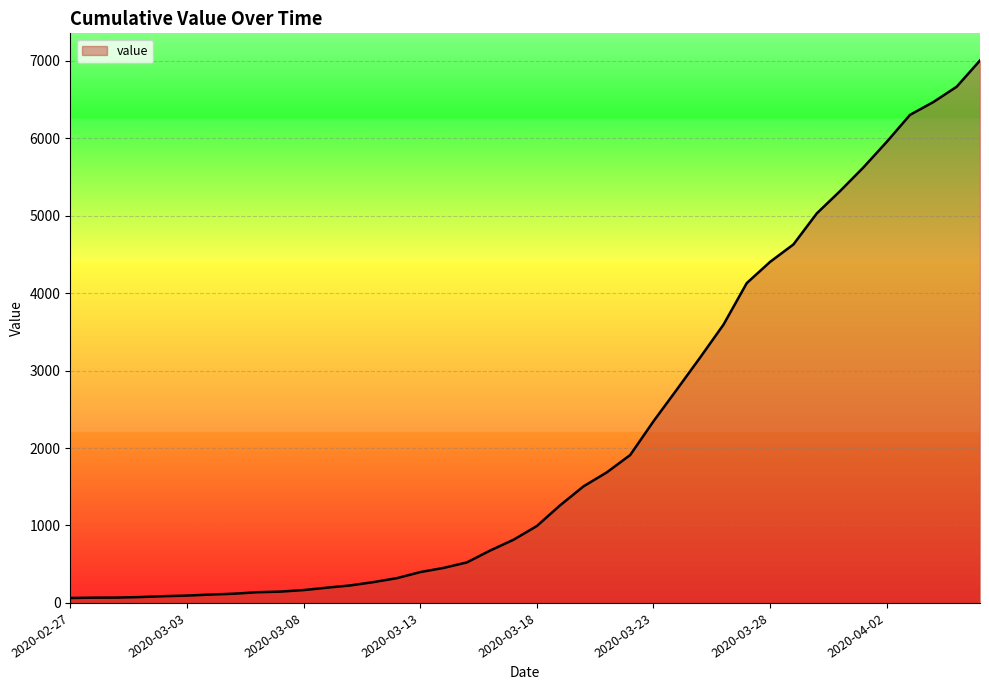

What is the difference between the maximum and minimum values?

6939